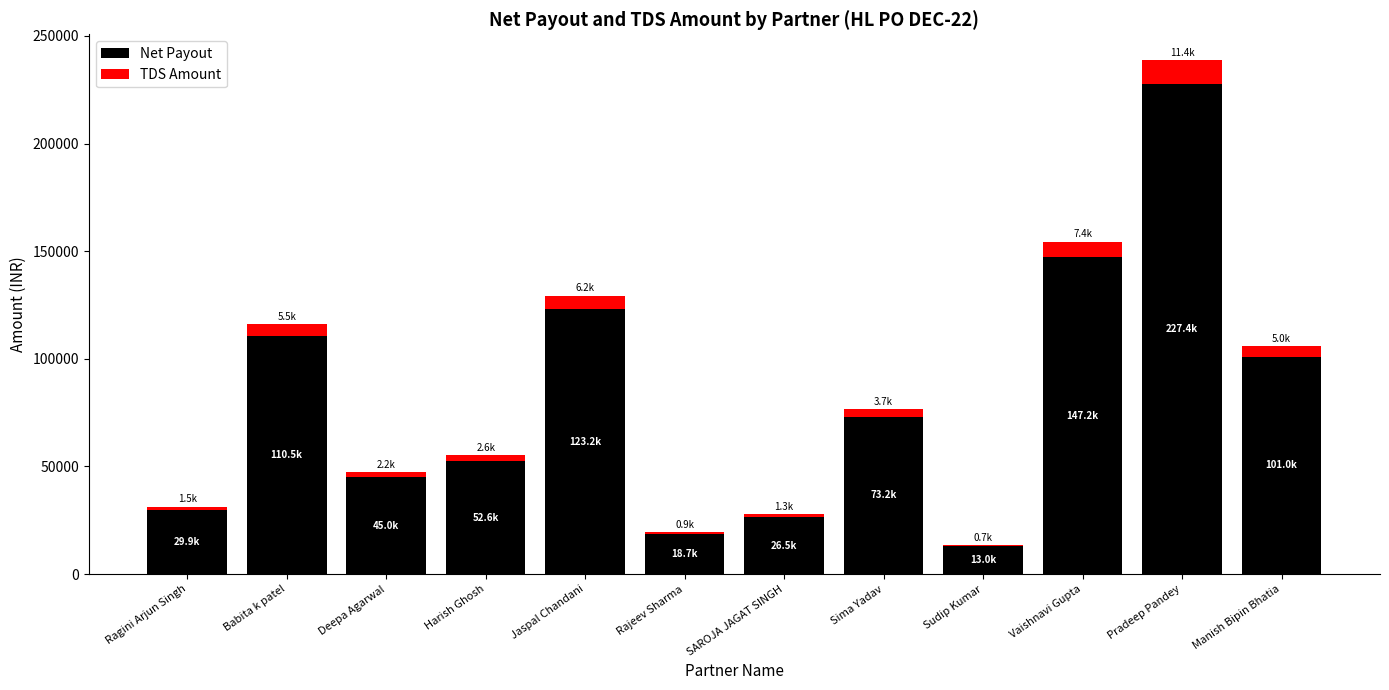

What is the highest value of the Net Payout series?

227448